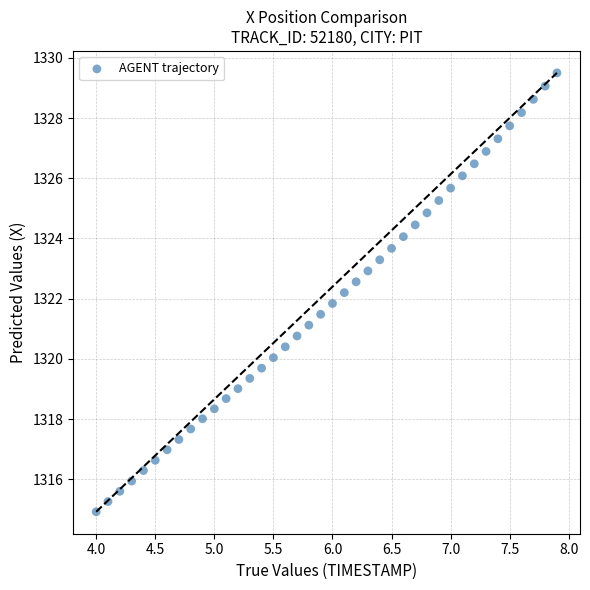

What is the range of X values (max minus min)?

3.9